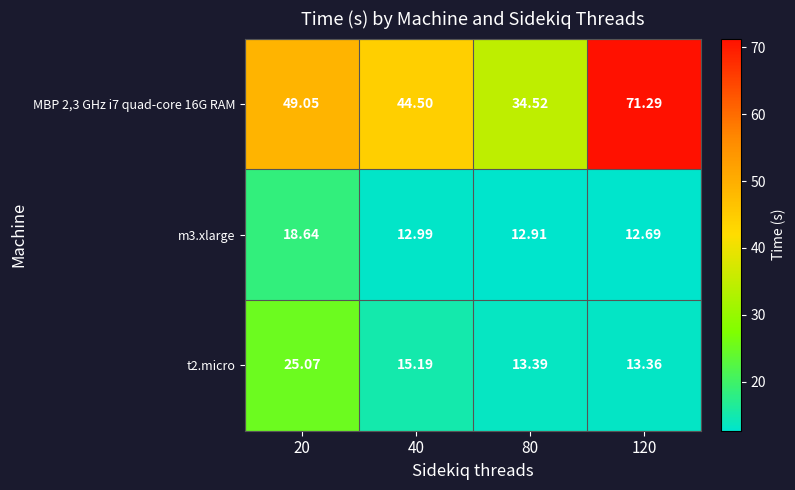

Rank the series by their maximum value, from lowest to highest.

m3.xlarge, t2.micro, MBP 2,3 GHz i7 quad-core 16G RAM